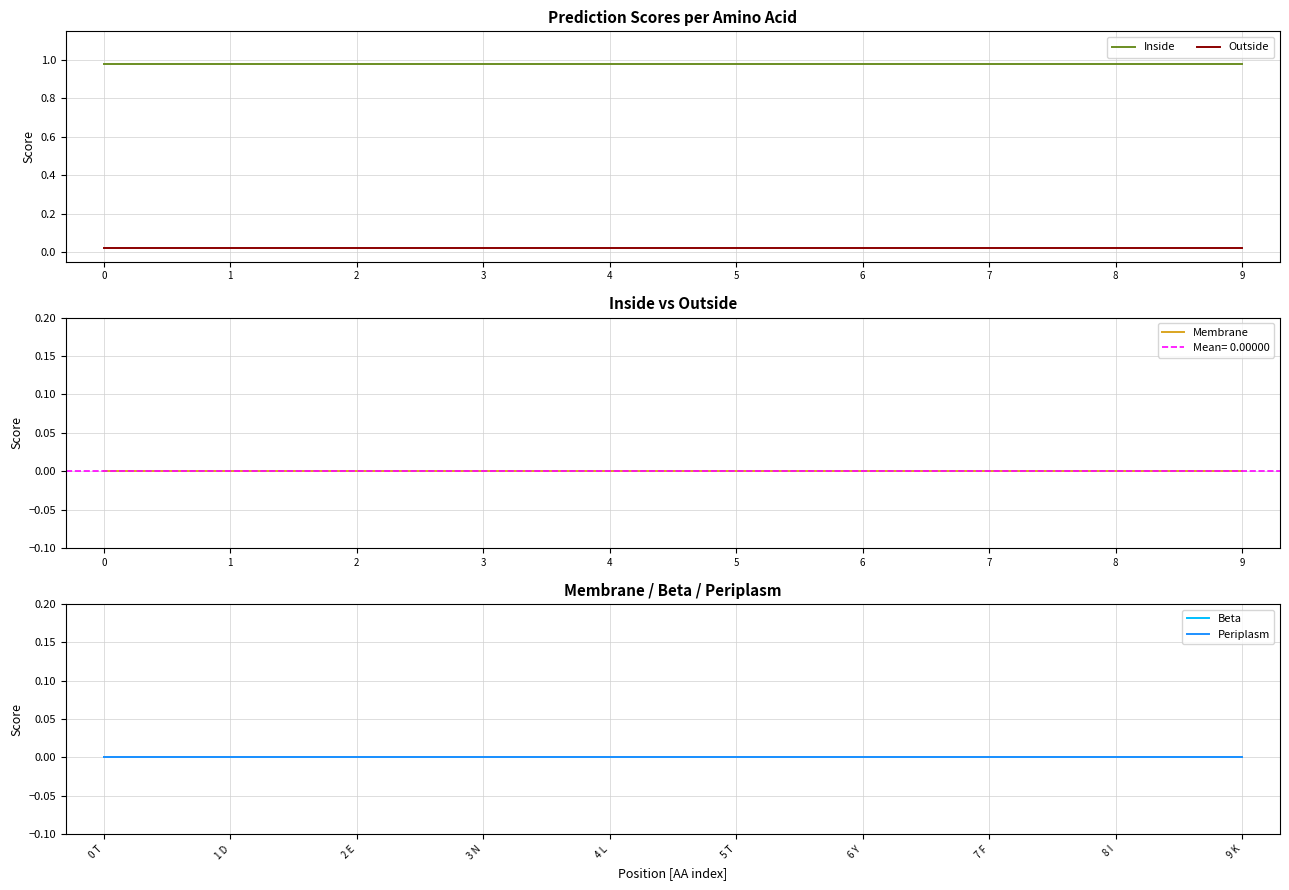

Which series has the largest range (max minus min)?

Inside